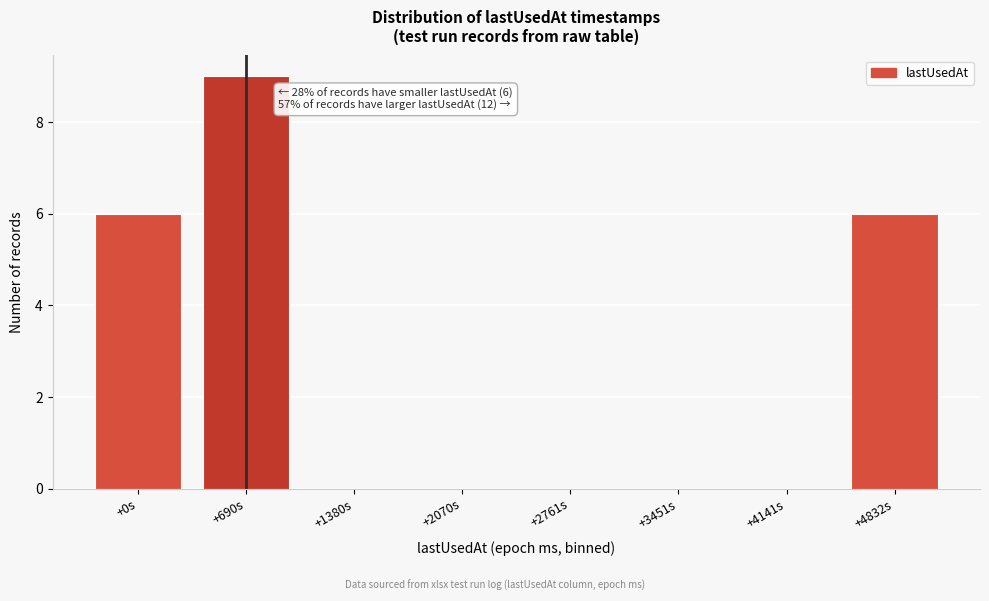

Reading left to right, extract all data points from this chart.

+0s=6	+690s=9	+1380s=0	+2070s=0	+2761s=0	+3451s=0	+4141s=0	+4832s=6